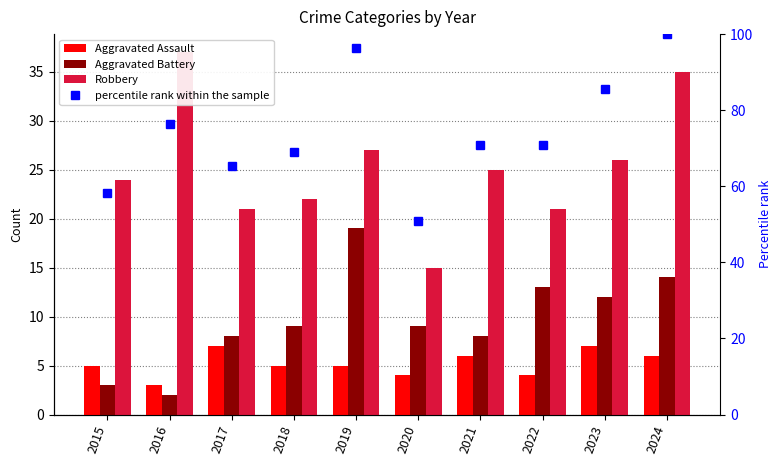

What is the smallest value displayed?

2.0